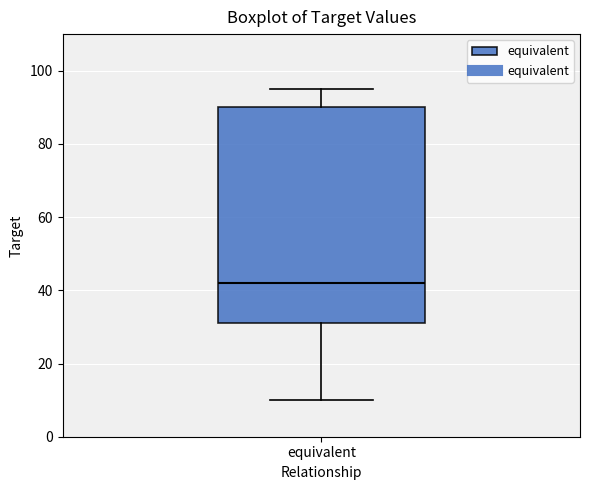

Where does the lower whisker of the box for equivalent end on the y-axis? The values are not printed on the chart, so give them approximately, as read against the axis.

10